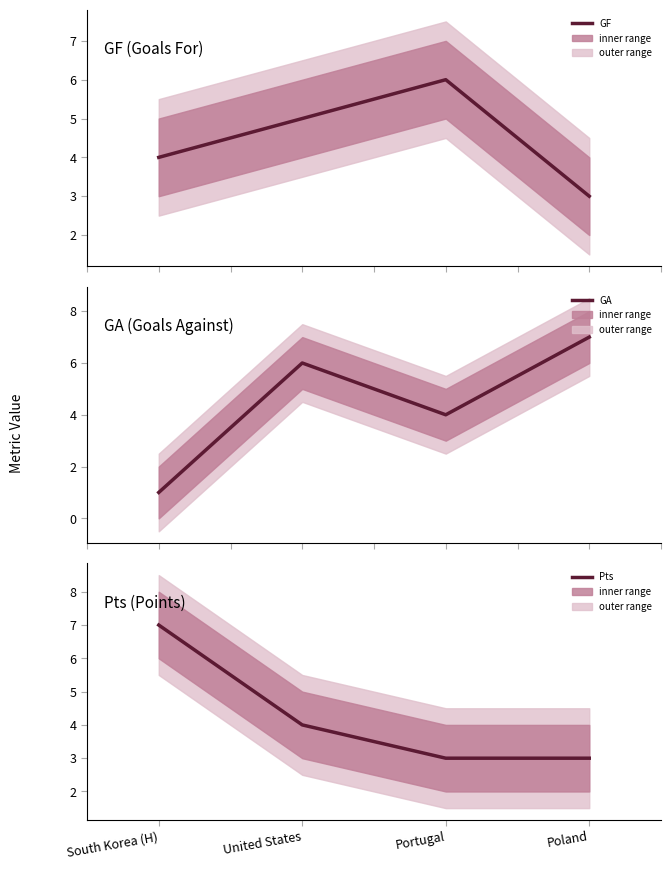

At United States, list the series in order from largest to smallest.

GA, GF, Pts